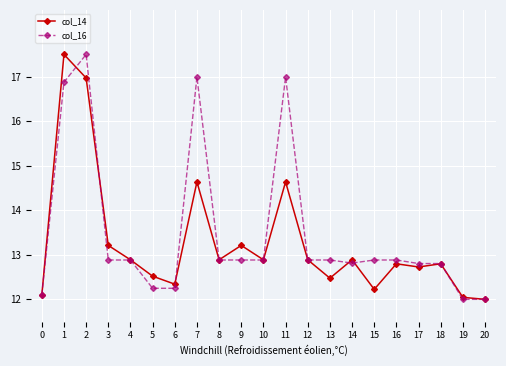

What is the difference between the second highest and second lowest values in the col_16 series?

5.0